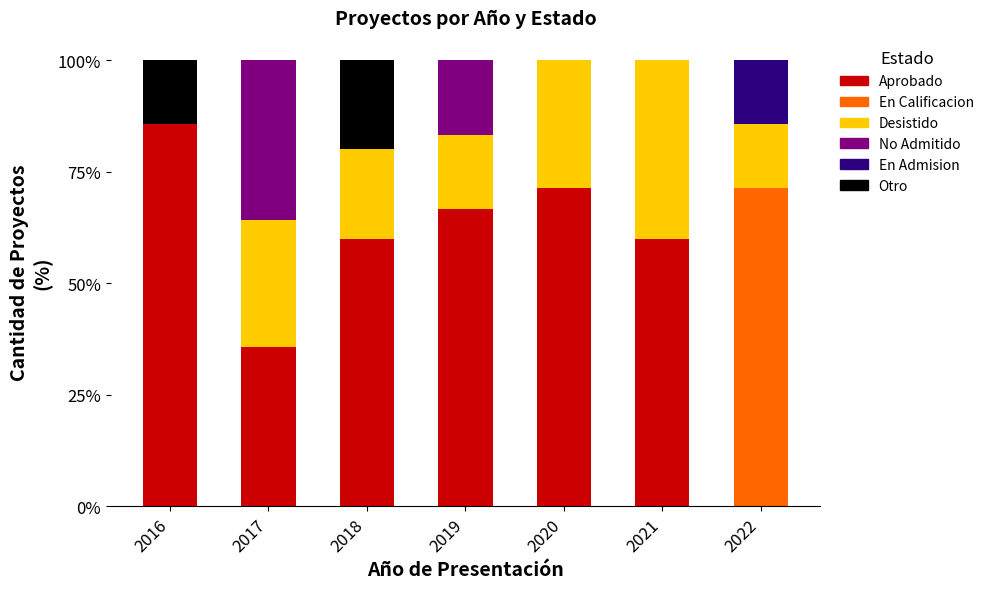

What is the total value across all series at 2018?

100.0